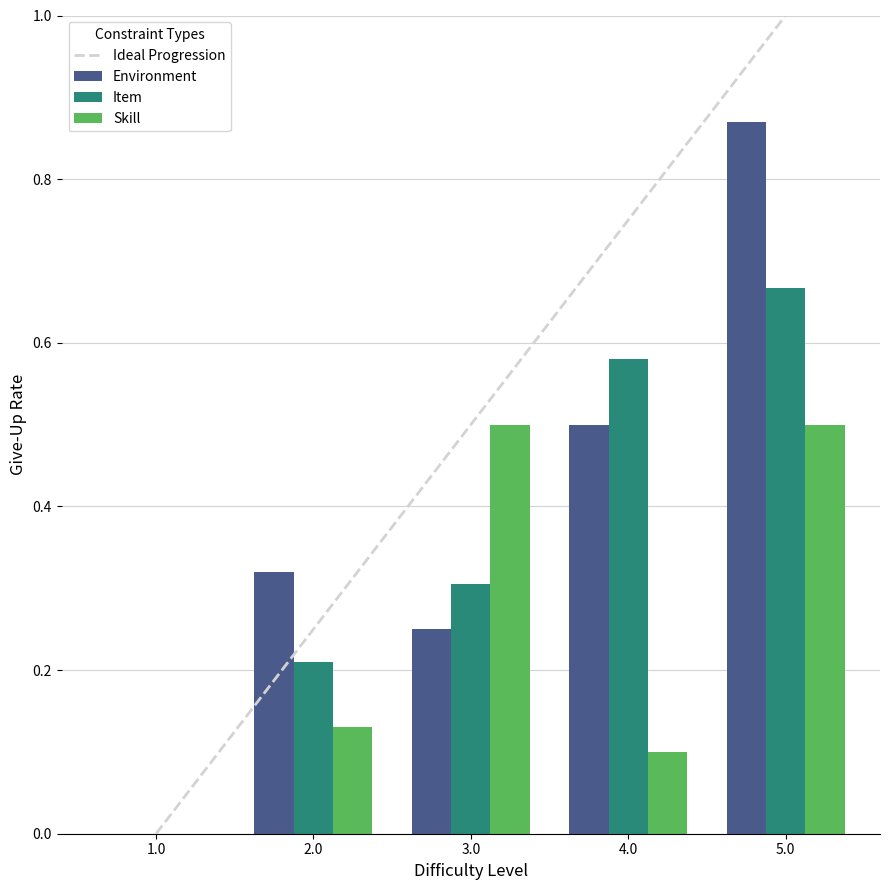

Between 3.0 and 5.0, which series saw the biggest shift?

Environment